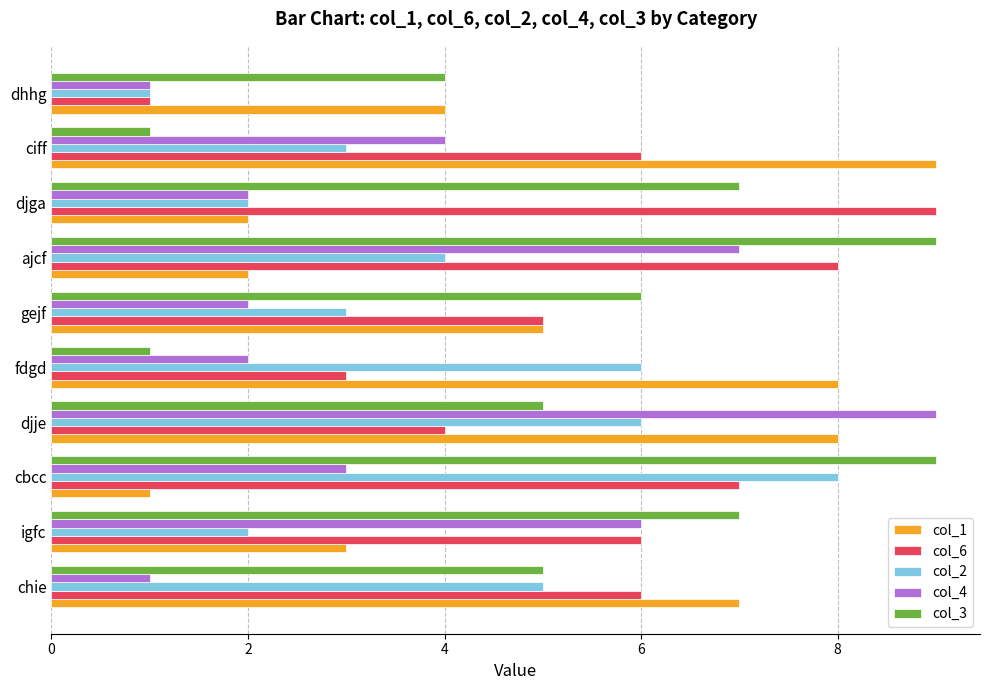

Is it true that col_6 equals 6 at djga?

False